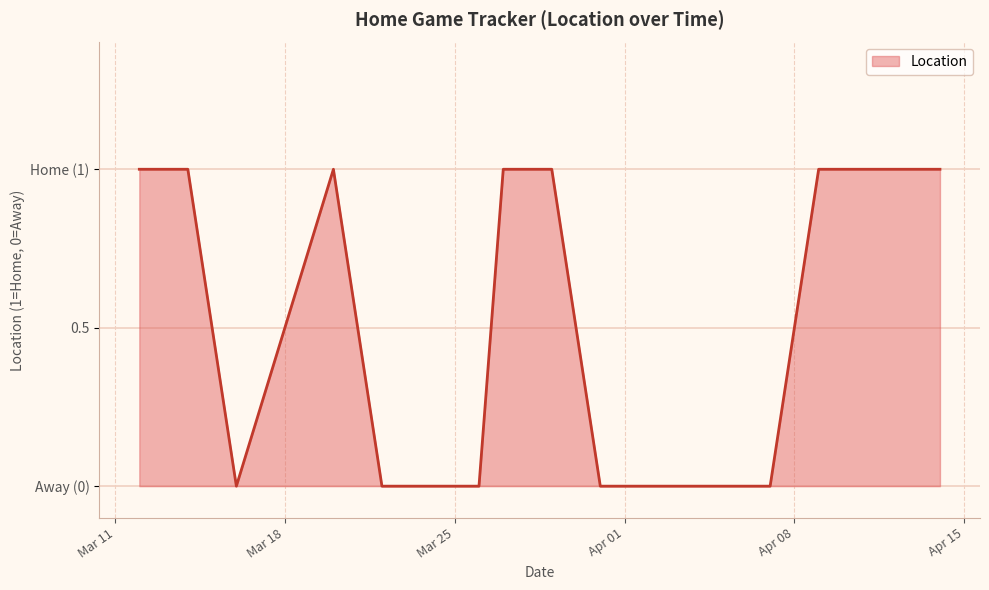

Where is the first local maximum?

2024-03-20